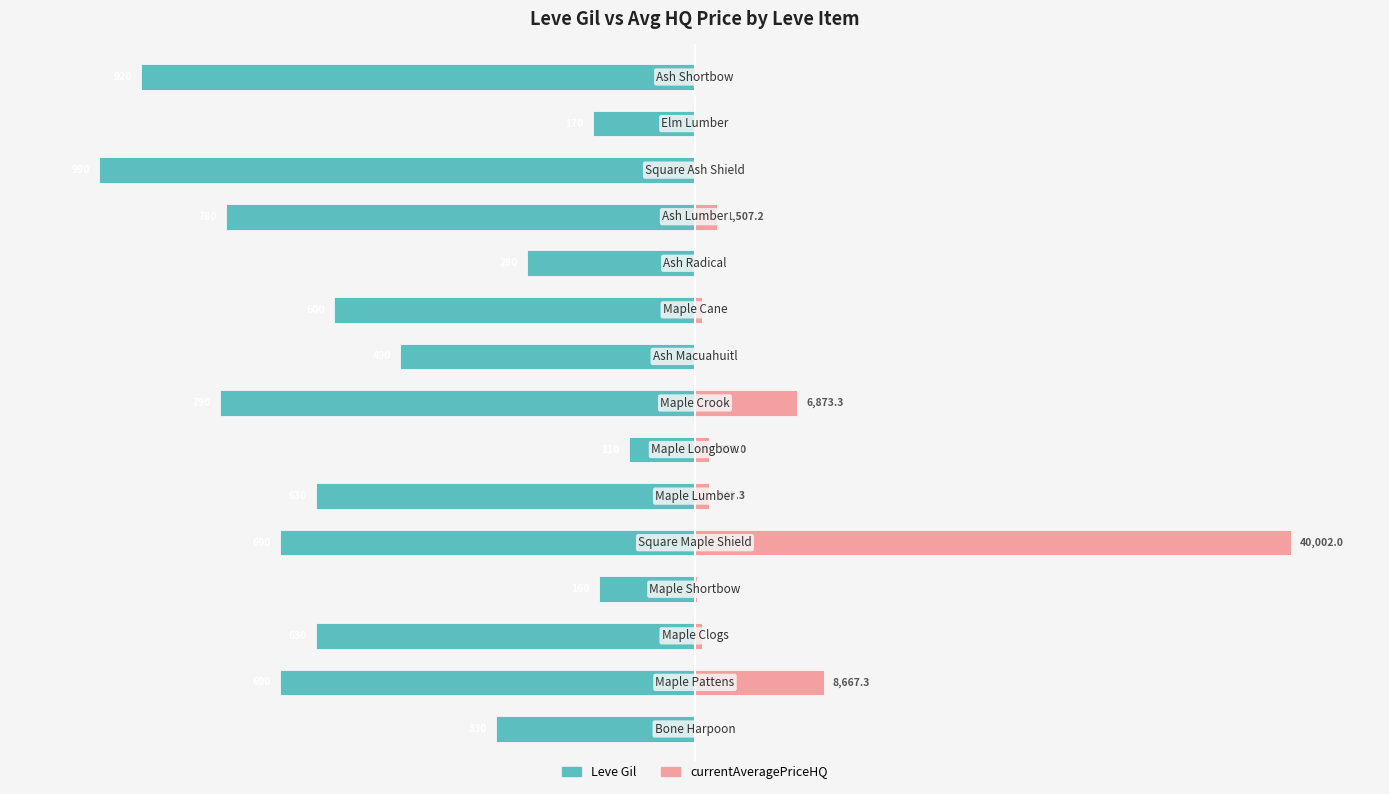

How many bars are there in each group?

2